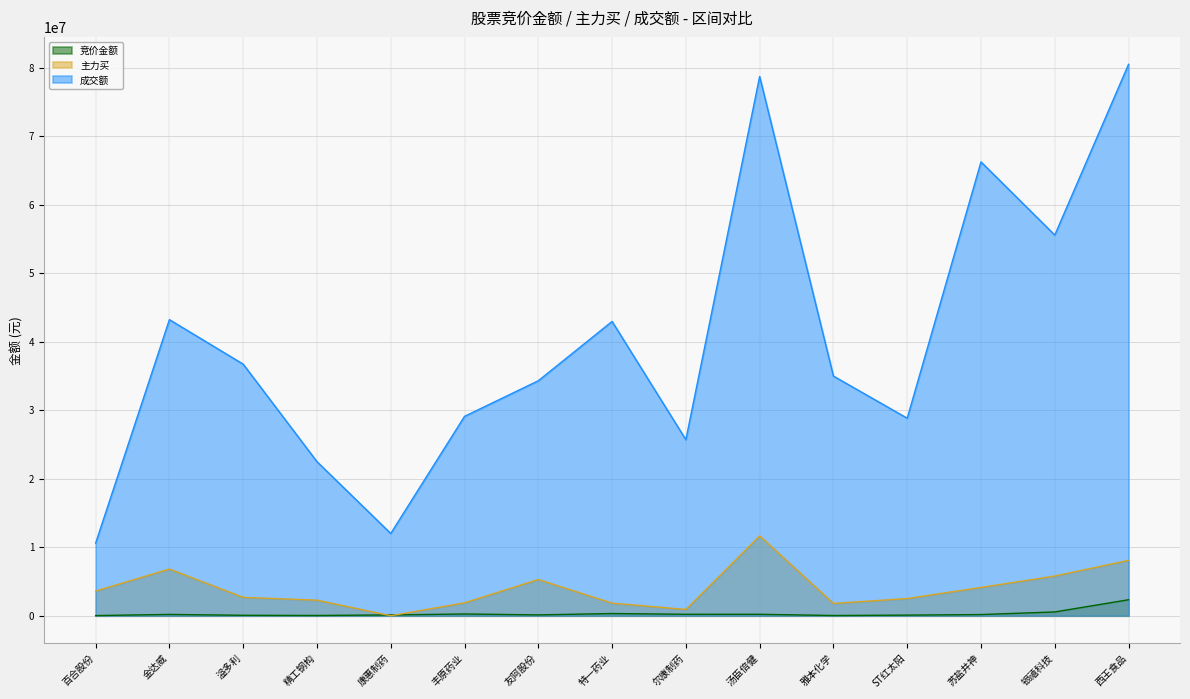

What is the value of the 竞价金额 point at the 11th from the left?

32240